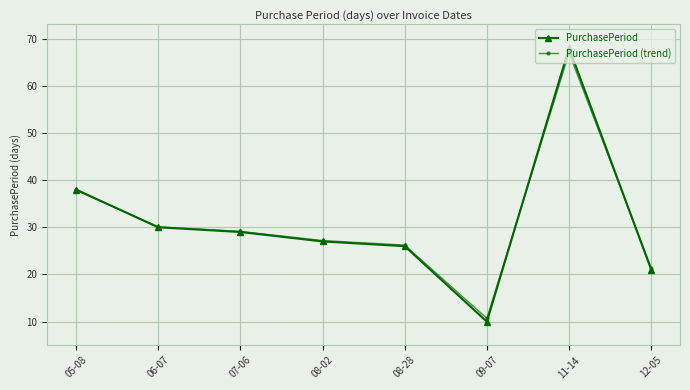

What is the label of the 3rd point from the left?

07-06